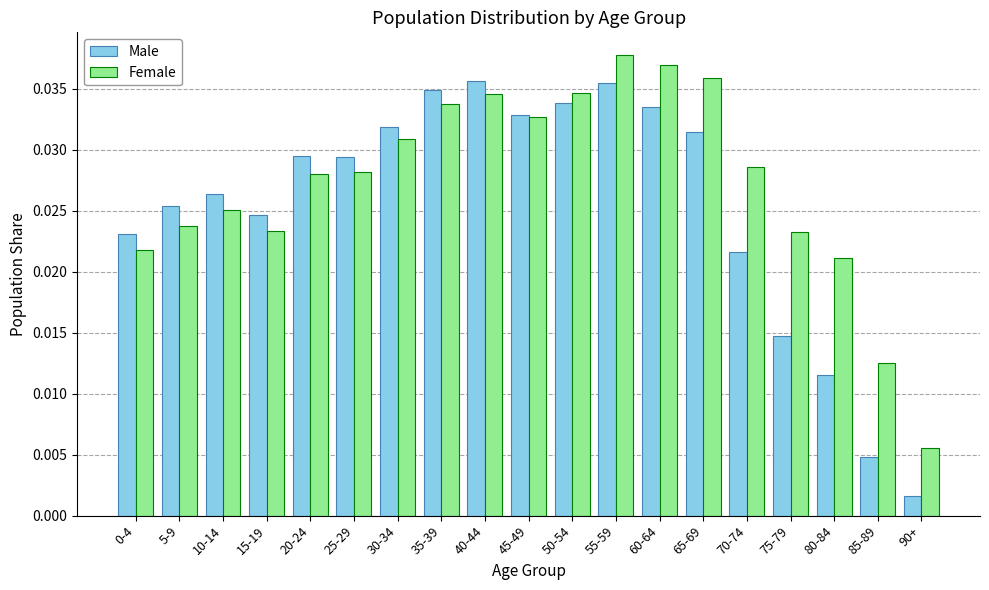

What is the total value across all series at 40-44?

0.1